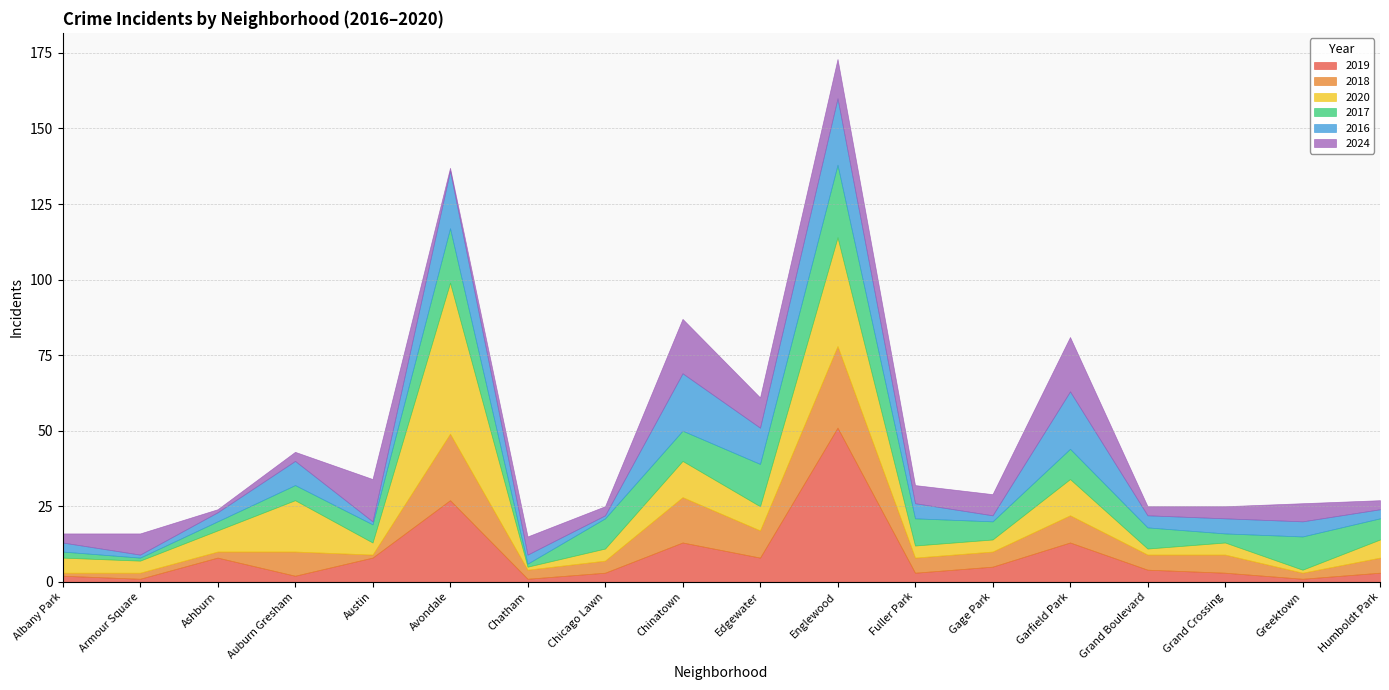

The 2018 series shows 6 at Chicago Lawn. True or false?

False